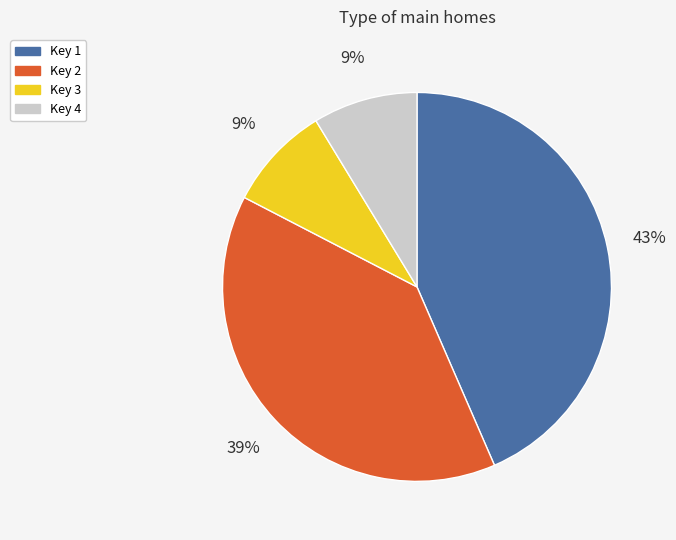

Count the number of slices in the pie.

4